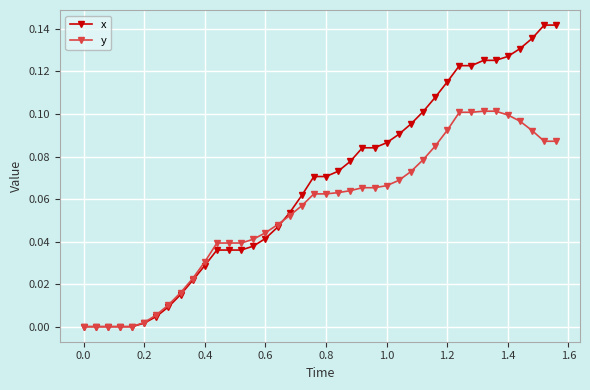

True or false: x and y cross at least once.

True